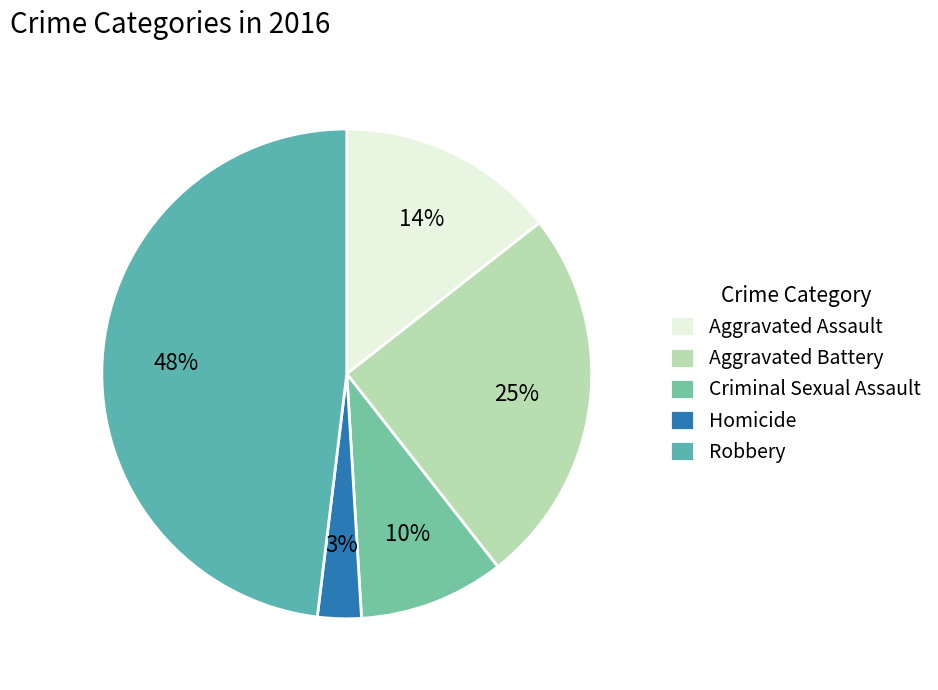

Which category has the biggest portion of the pie?

Robbery